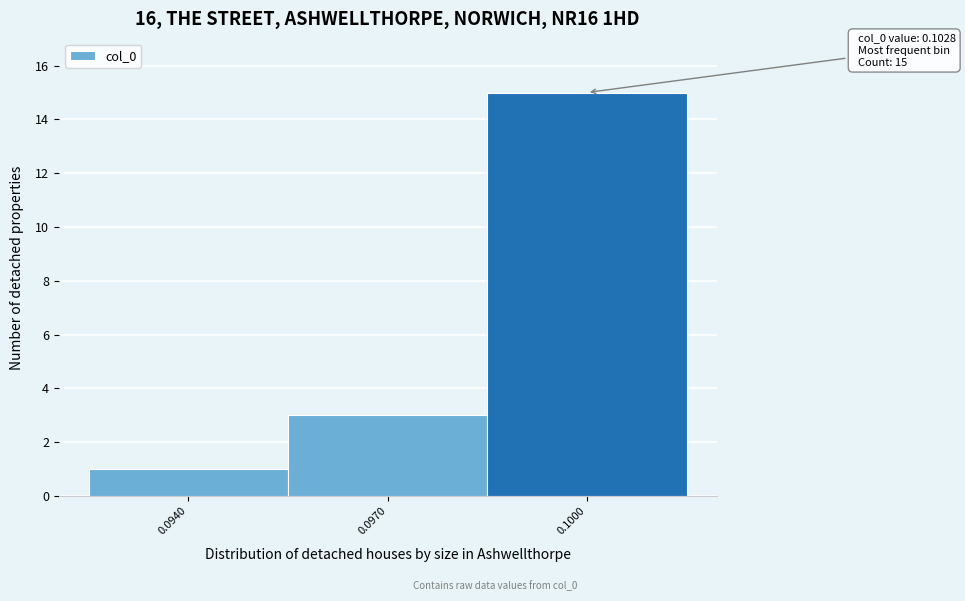

Reading right to left, transcribe all the data shown in this chart.

0.1000=15	0.0970=3	0.0940=1